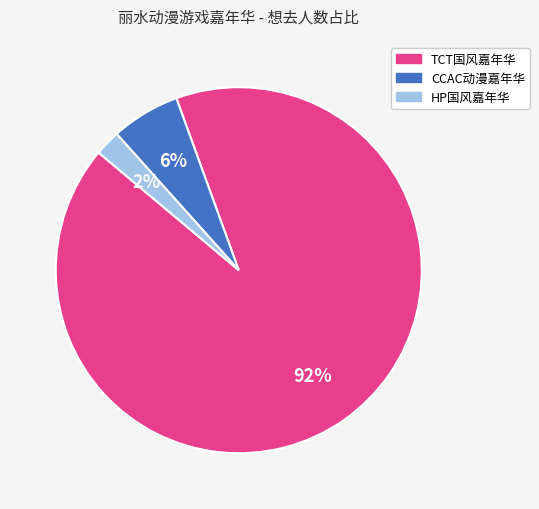

What is the majority slice?

TCT国风嘉年华